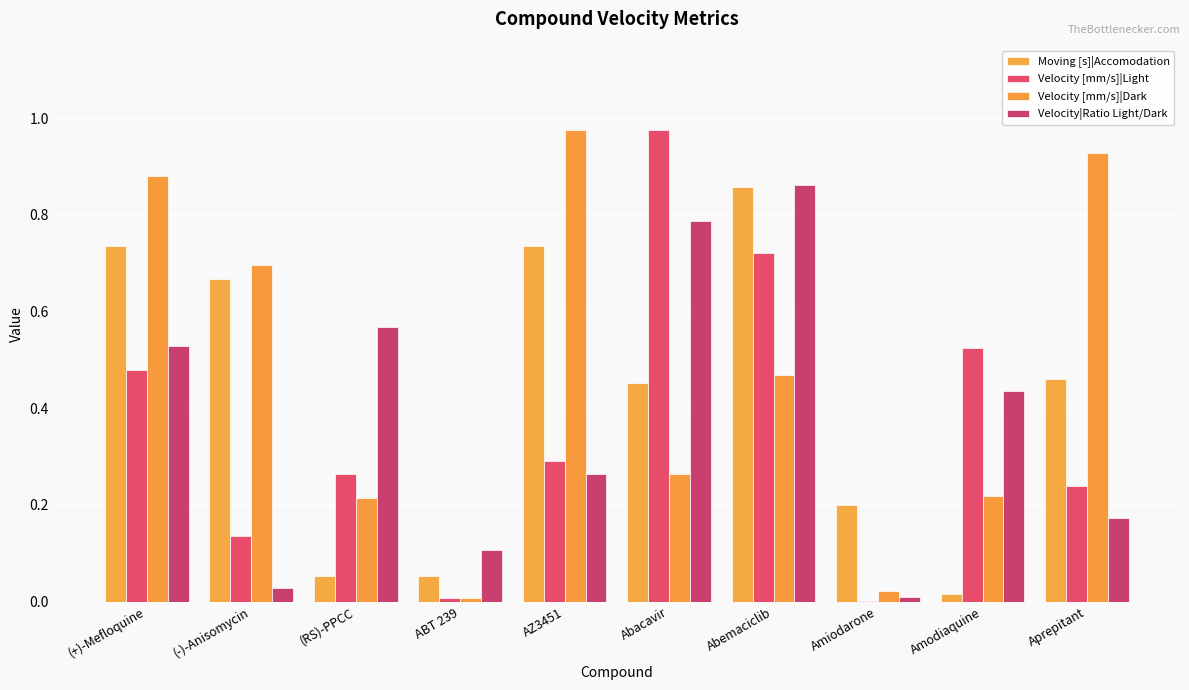

Read the Velocity|Ratio Light/Dark value at Aprepitant.

0.2